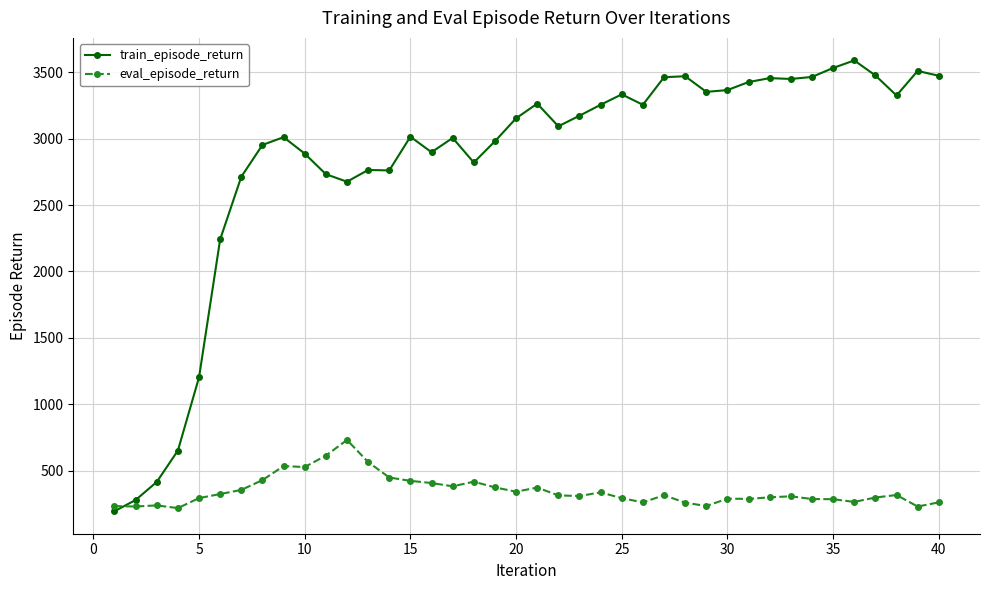

What is the greatest value displayed?

3588.5